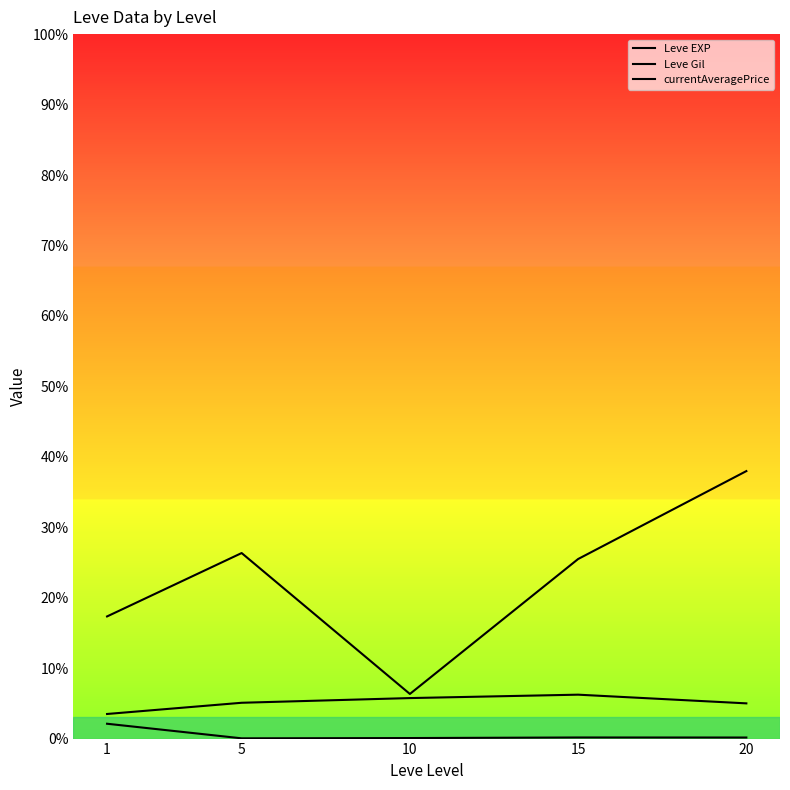

Reading left to right, transcribe all the data shown in this chart.

Leve EXP: 1=210.7	5=3.7	10=7.5	15=15.7	20=15.0
Leve Gil: 1=349.2	5=508.3	10=575.0	15=623.3	20=500.0
currentAveragePrice: 1=1733.8	5=2633.7	10=633.5	15=2549.0	20=3797.0